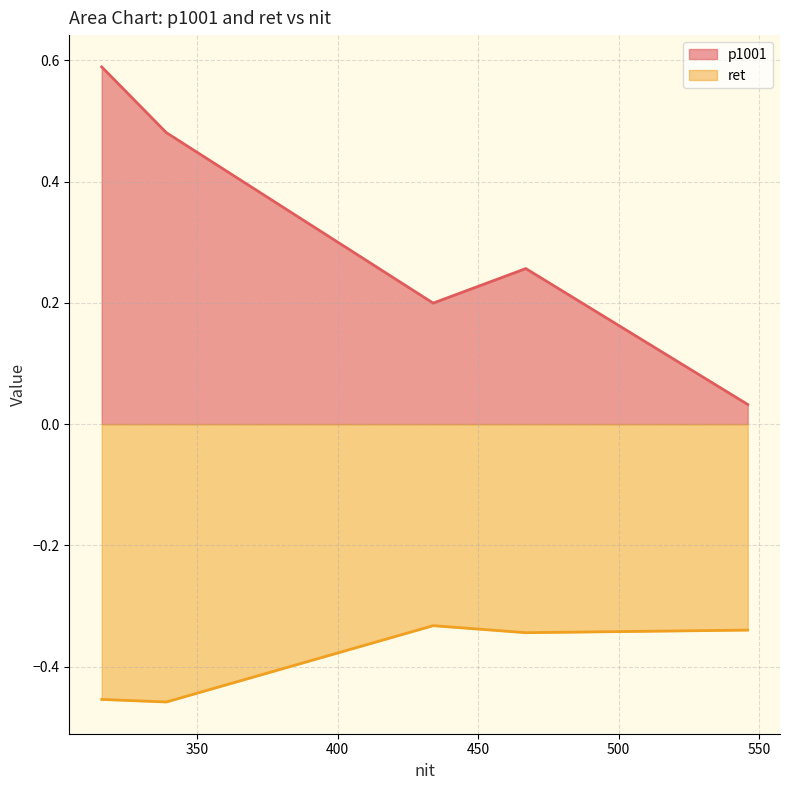

Which series has the largest range (max minus min)?

p1001